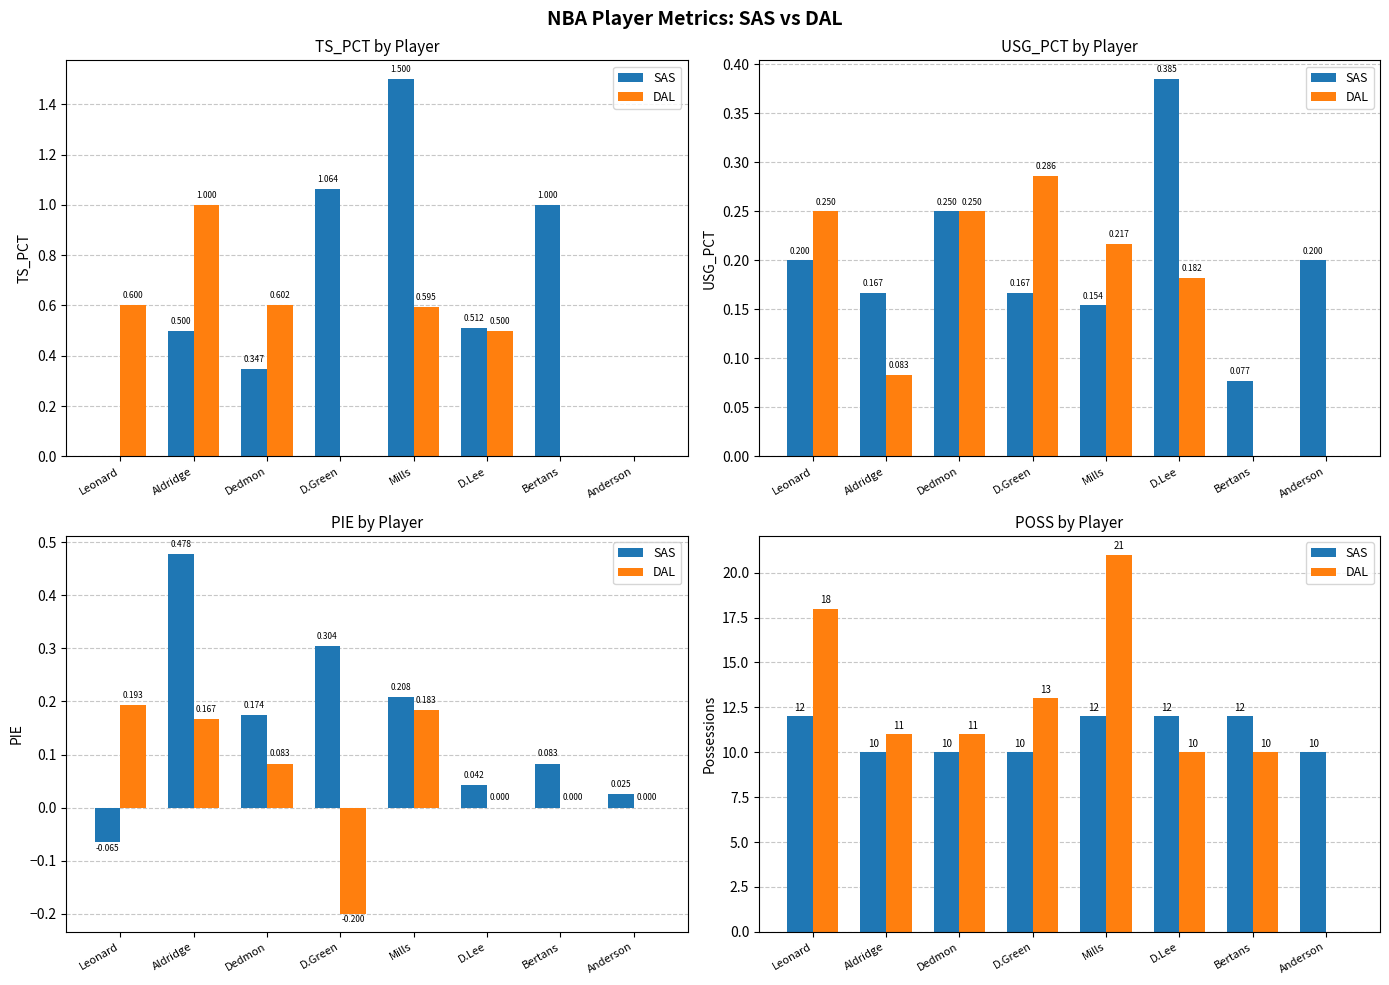

Rank the series at D.Lee from lowest to highest value.

DAL, SAS